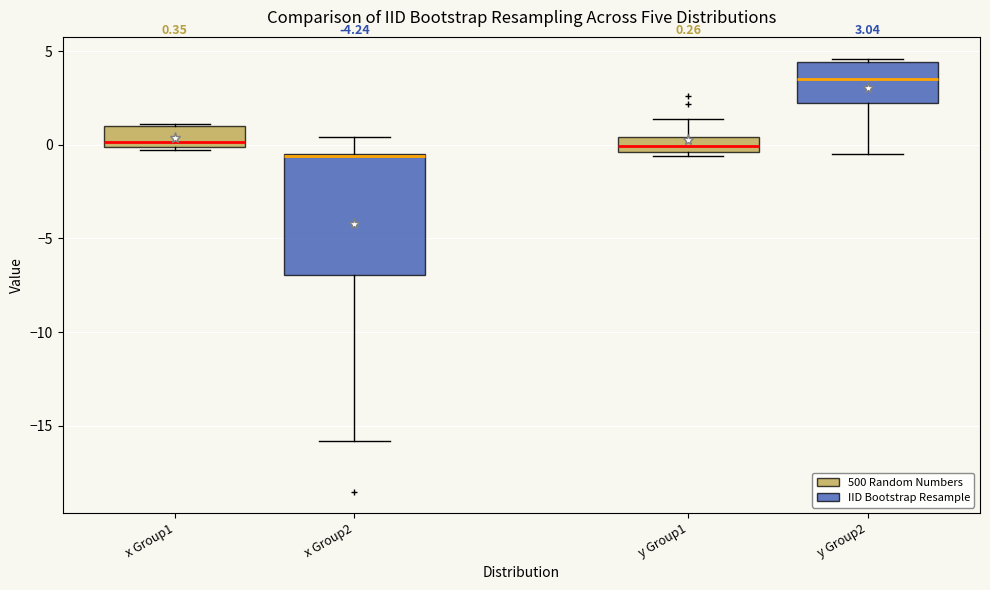

Comparing the boxes themselves (not the whiskers), which one is the tallest?

x Group2